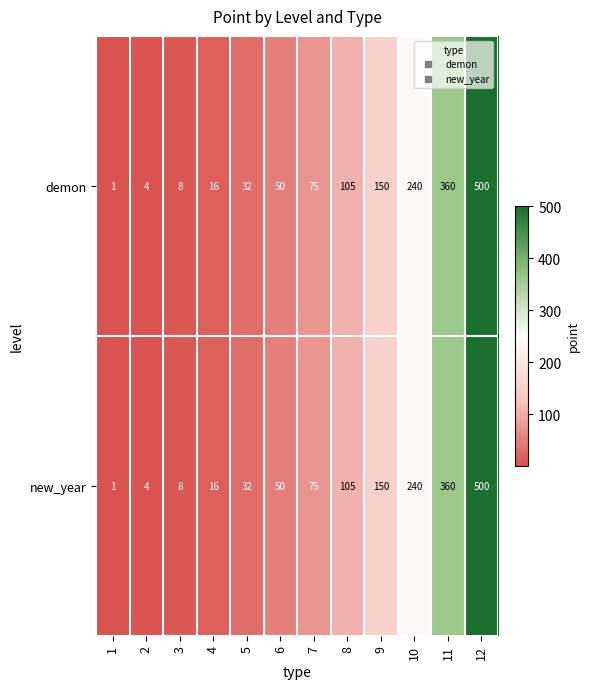

At how many categories does at least one series exceed 342?

2